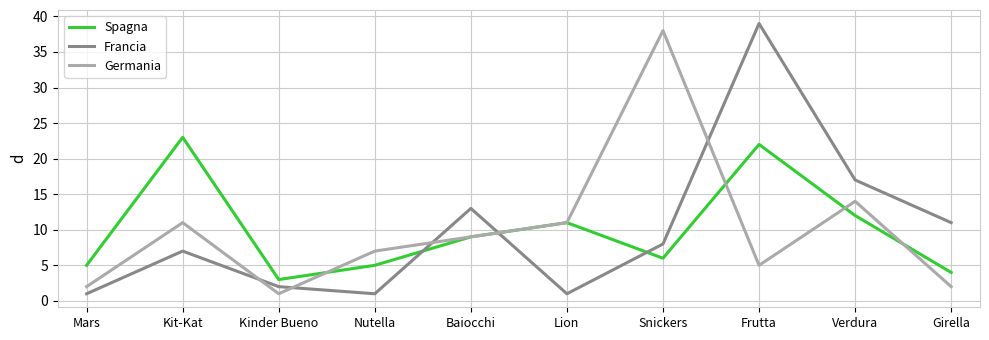

At which category is the sum across all series the highest?

Frutta